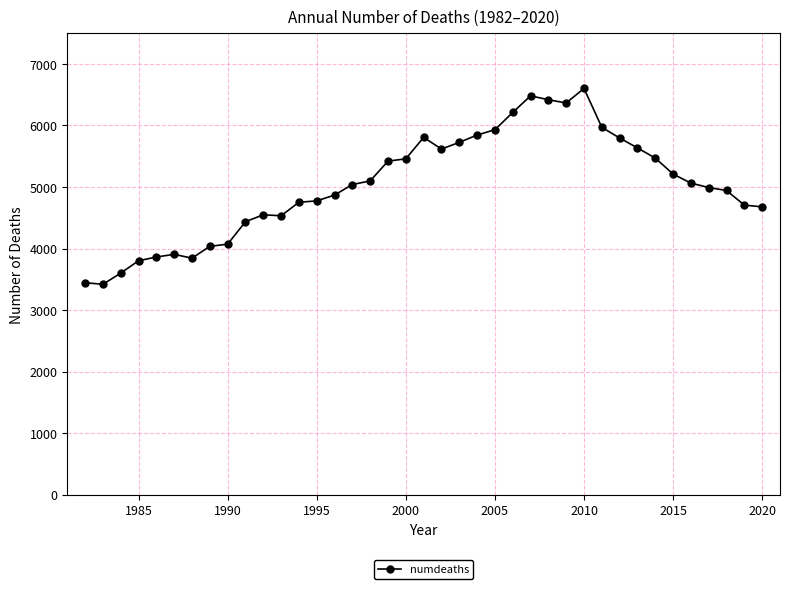

What is the difference between the maximum and minimum values?

3184